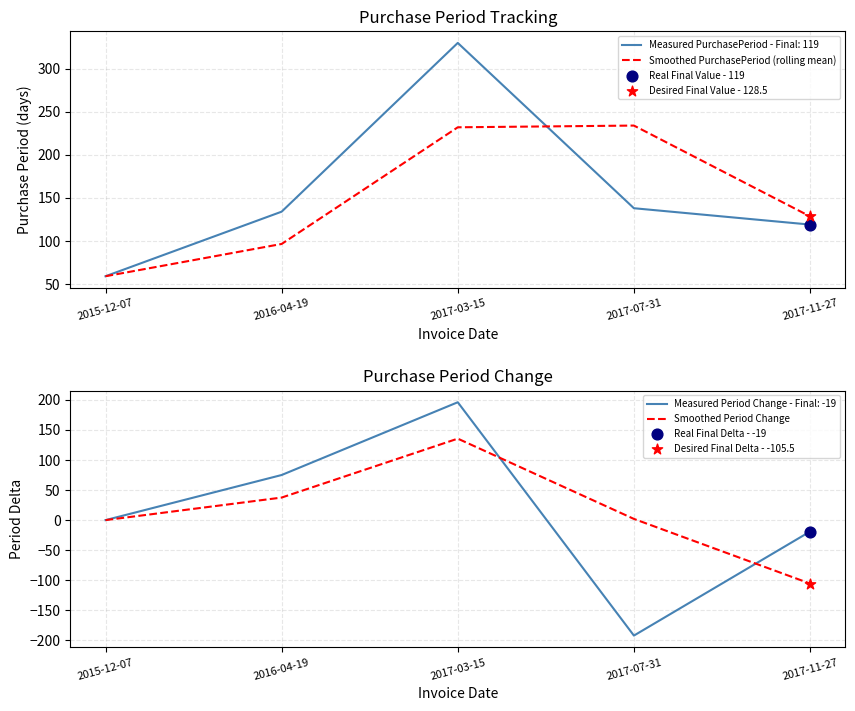

Is it true that Smoothed PurchasePeriod (rolling mean) equals 33.1 at 2017-11-27?

False